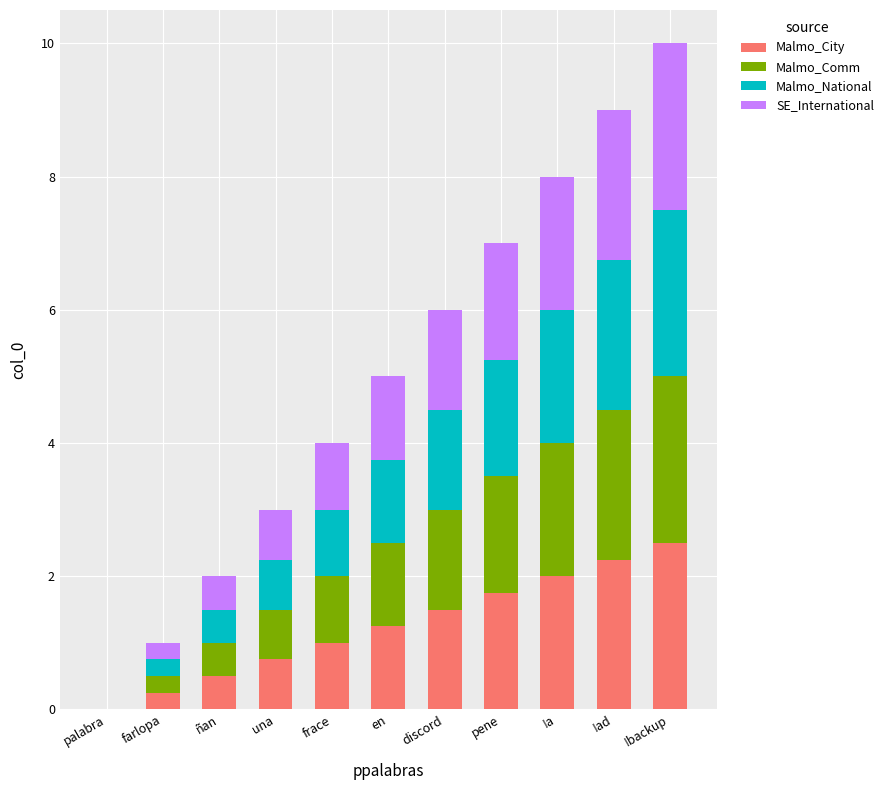

Is it true that Malmo_City equals 1.5 at discord?

True